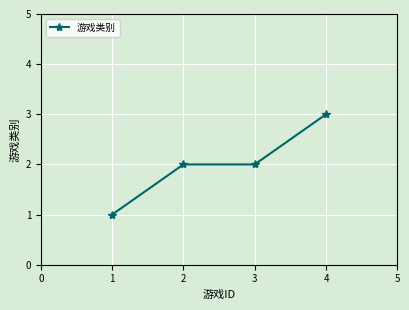

What is the value of the 2nd point from the left?

2